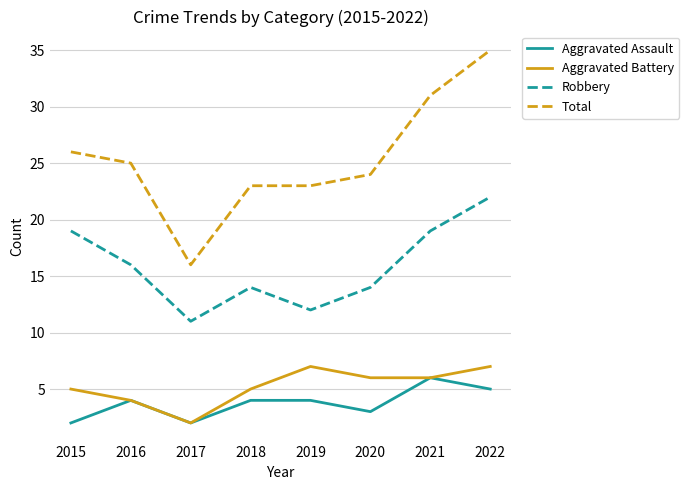

What are all the series names shown in the legend?

Aggravated Assault, Aggravated Battery, Robbery, Total